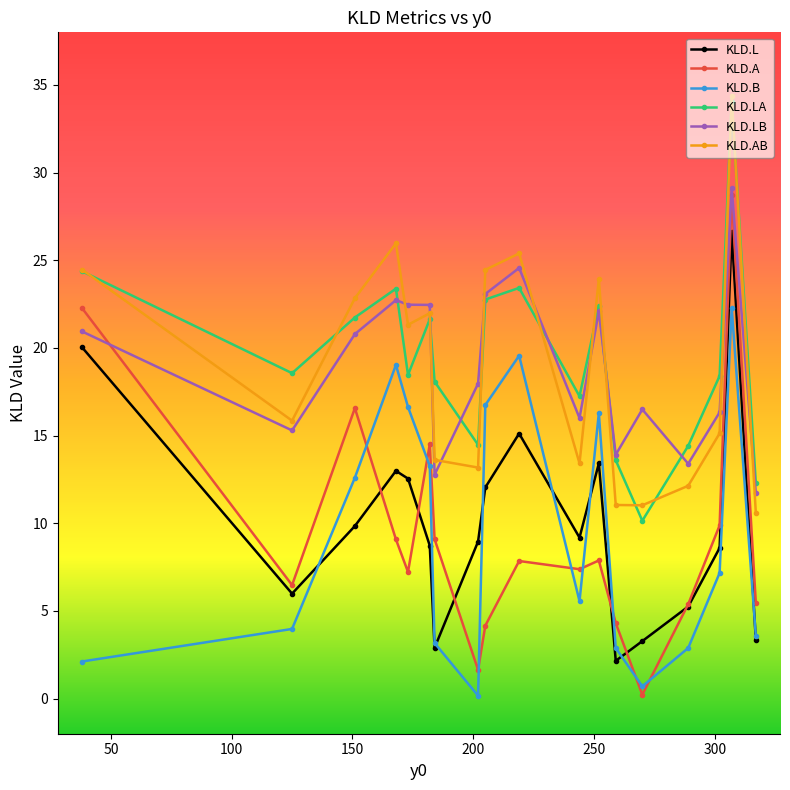

In KLD.LB, how many points are higher than both neighbors (excluding endpoints)?

5